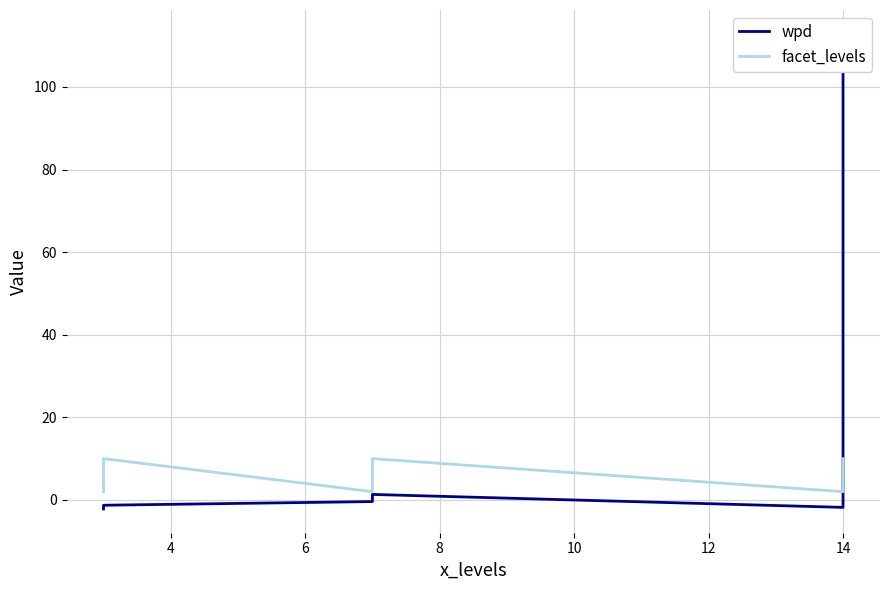

Is the value of wpd at 4 greater than the value of facet_levels at 8?

No